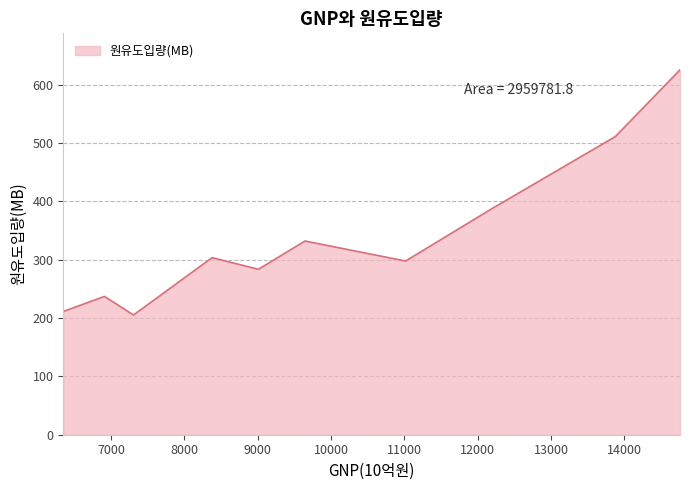

What is the minimum value shown in the chart?

205.2